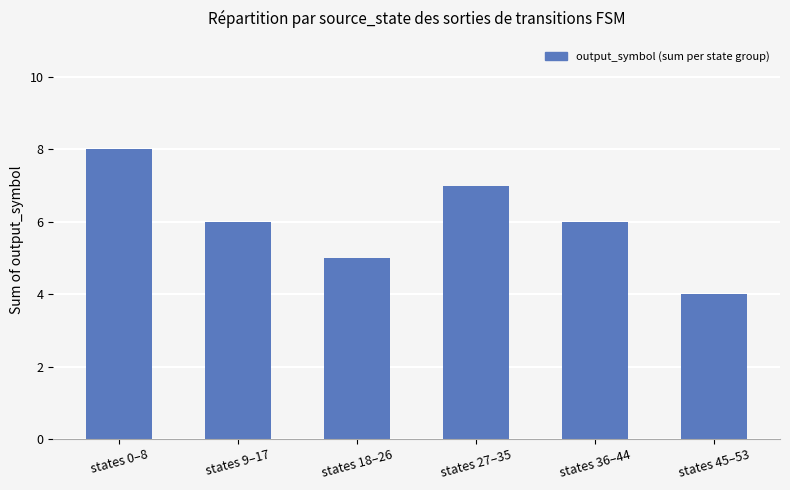

True or false: the data shows 10 at states 36–44.

False